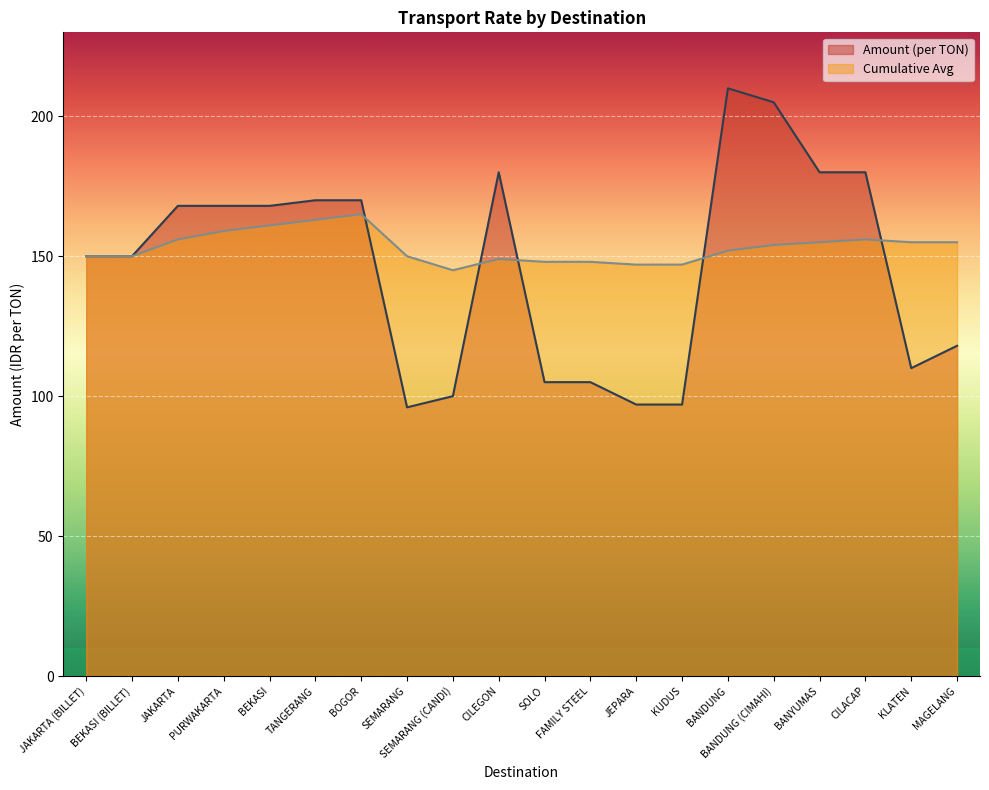

What is the total value across all series at BANDUNG?

362